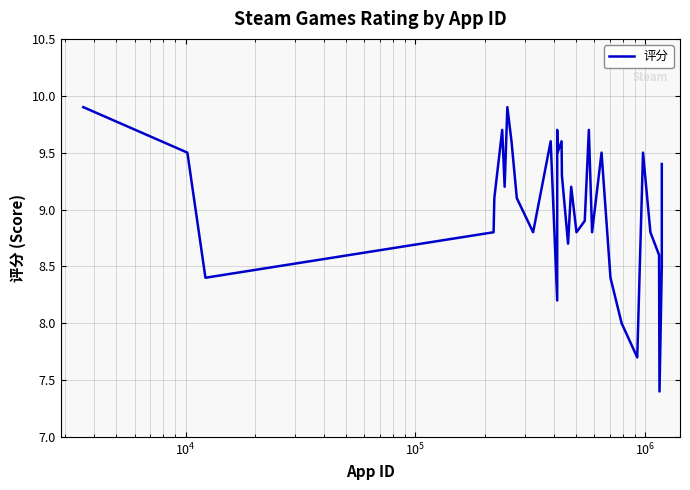

At which category does the data reach its first local valley?

$\mathdefault{10^{4}}$